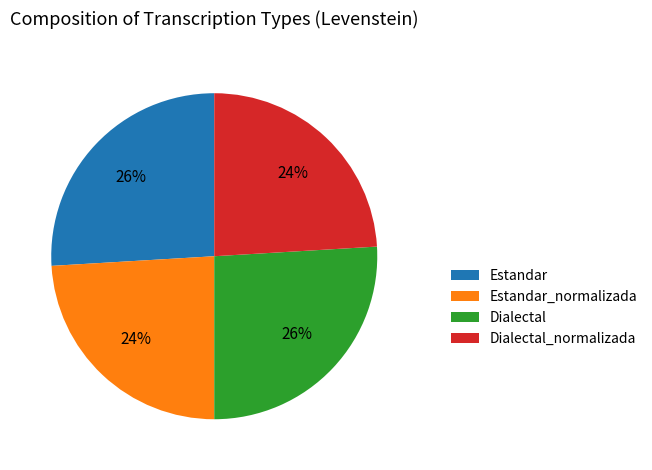

How many slices are in this pie chart?

4